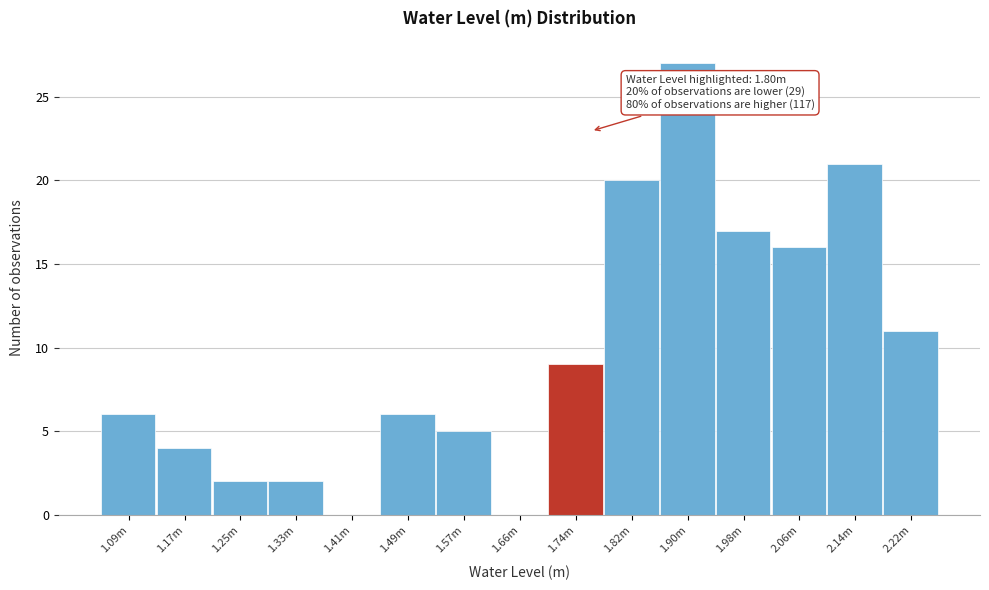

Reading left to right, transcribe all the data shown in this chart.

1.09m=6	1.17m=4	1.25m=2	1.33m=2	1.41m=0	1.49m=6	1.57m=5	1.66m=0	1.74m=9	1.82m=20	1.90m=27	1.98m=17	2.06m=16	2.14m=21	2.22m=11